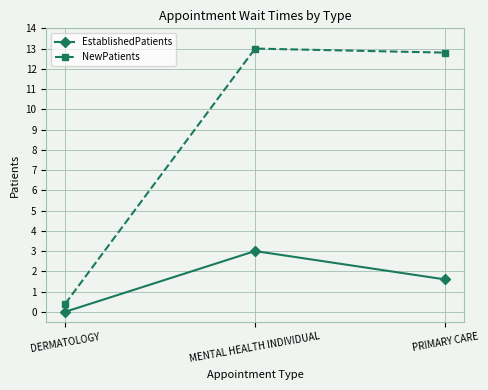

What is the total value across all series at MENTAL HEALTH INDIVIDUAL?

16.0